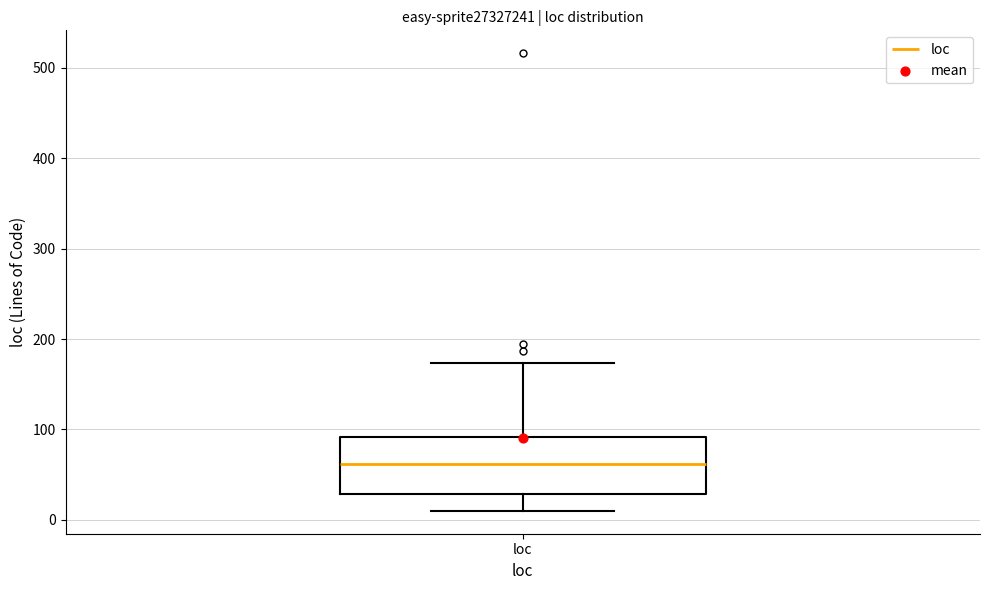

Transcribe this box plot: give where the median line is, the range the box spans, and where the two whiskers end, as read against the y-axis. The values are not printed on the chart, so give them approximately, as read against the axis.

median 60, box 30 to 90, whiskers 10 to 170